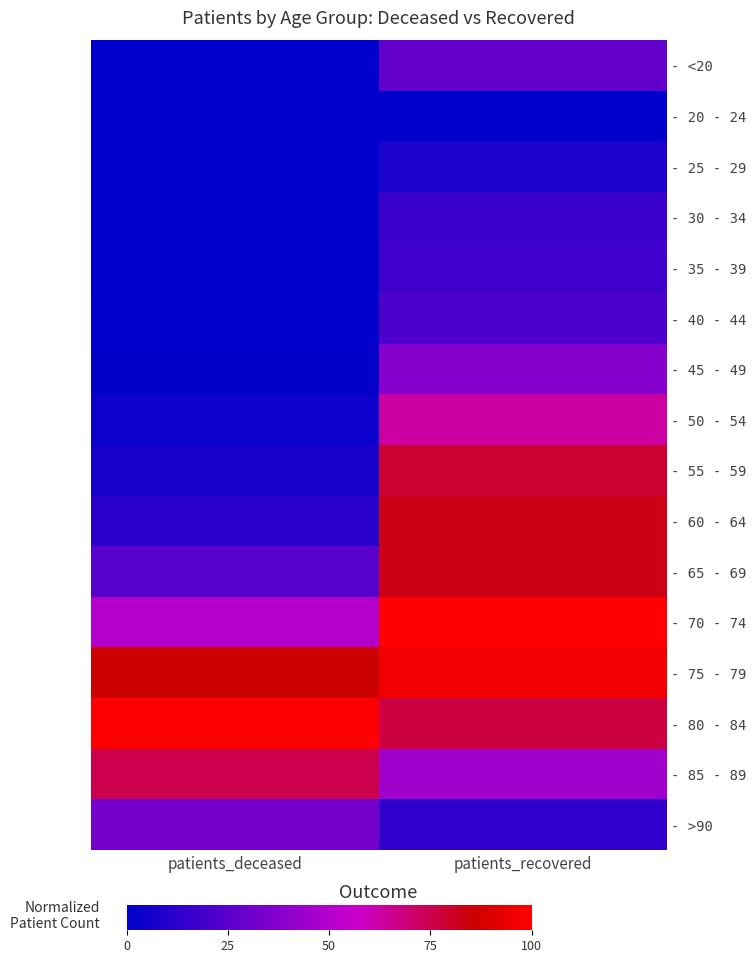

What is the total value across all series at patients_deceased?

3.9